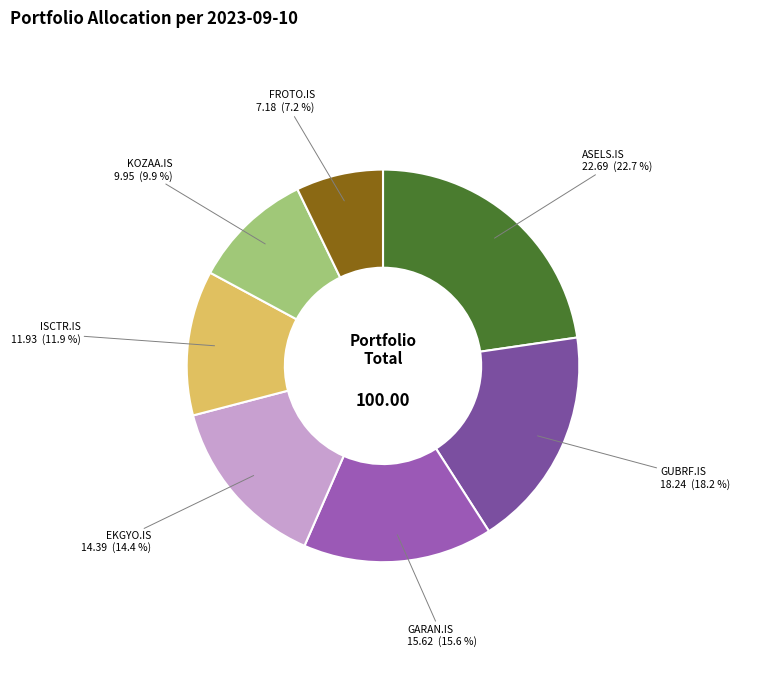

Is there any slice that represents more than half of the pie?

No